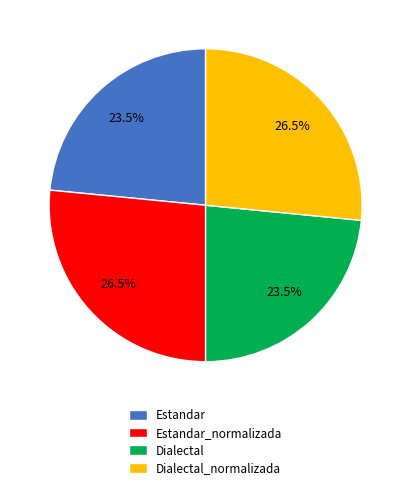

Does Estandar account for over 50% of the chart?

No